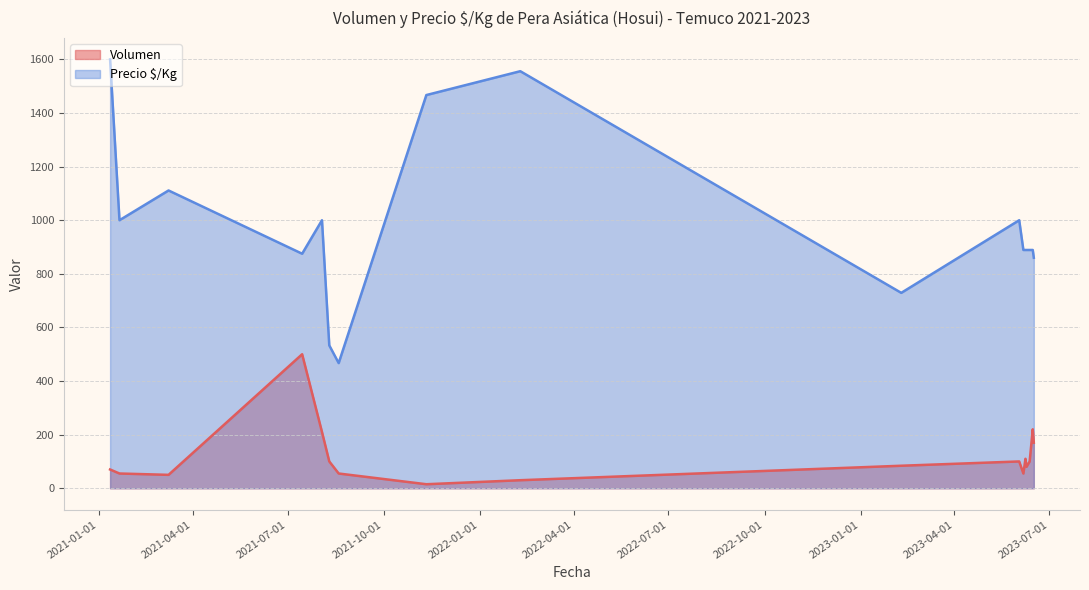

How many lines are shown in the chart?

2